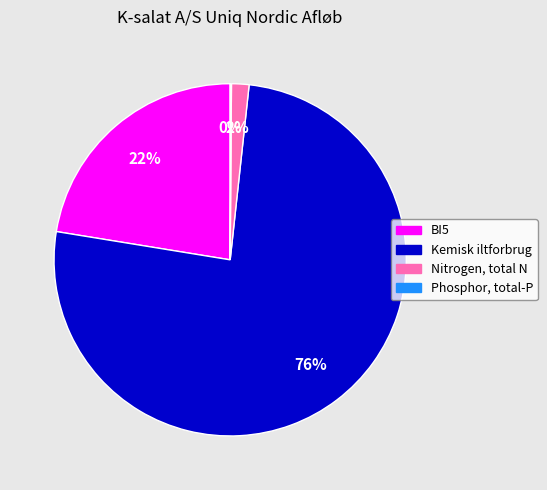

What is the largest slice in the pie chart?

Kemisk iltforbrug